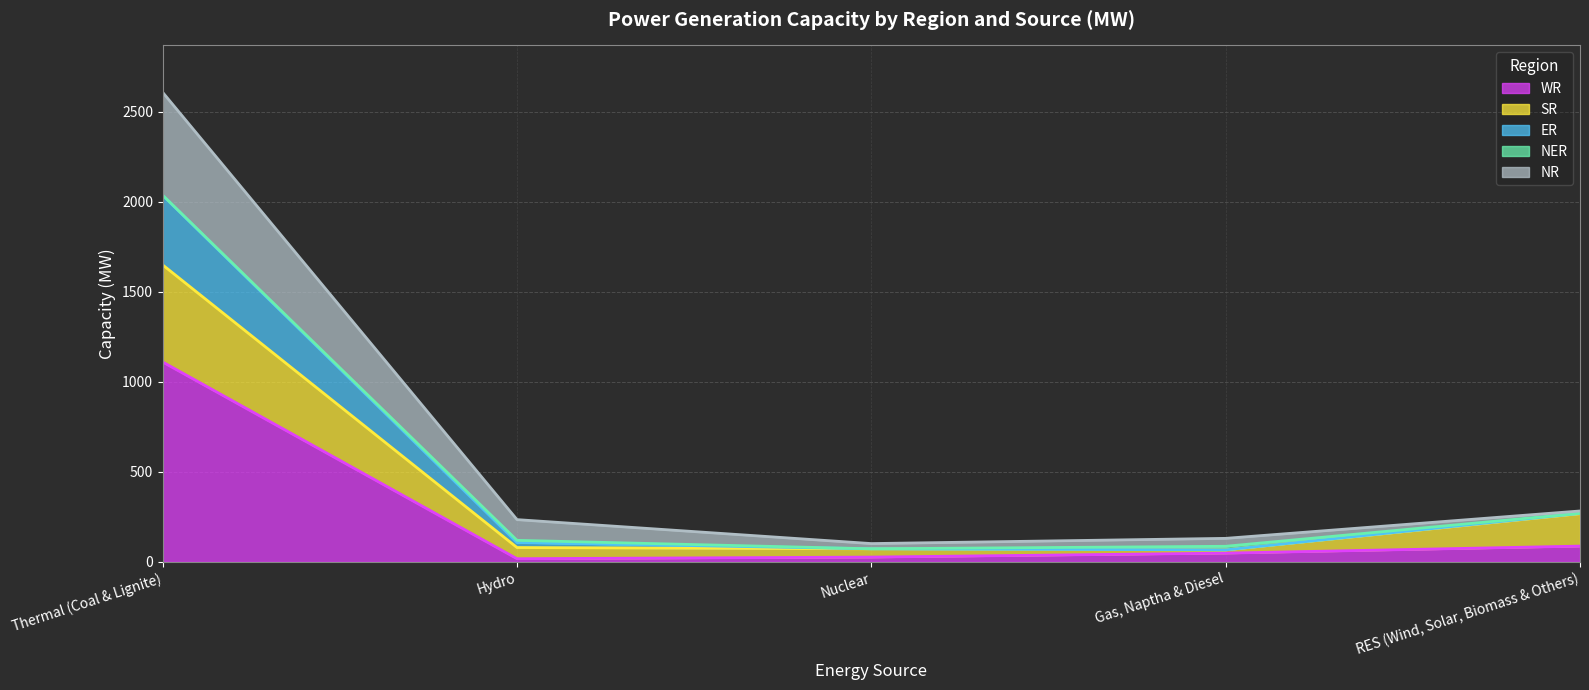

Which category has the highest value in the WR series?

Thermal (Coal & Lignite)